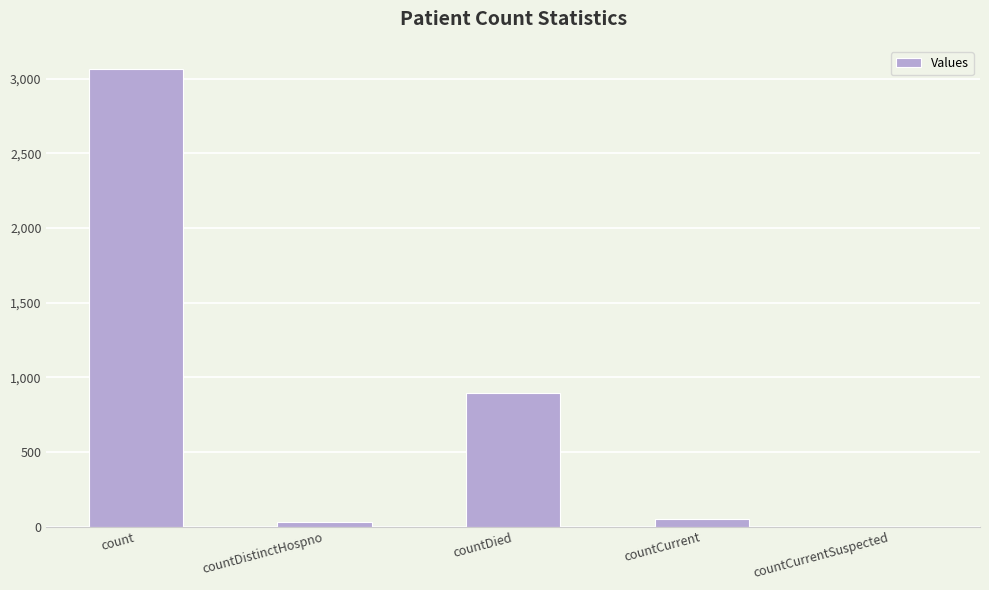

What is the change in value from count to countCurrent?

-3016